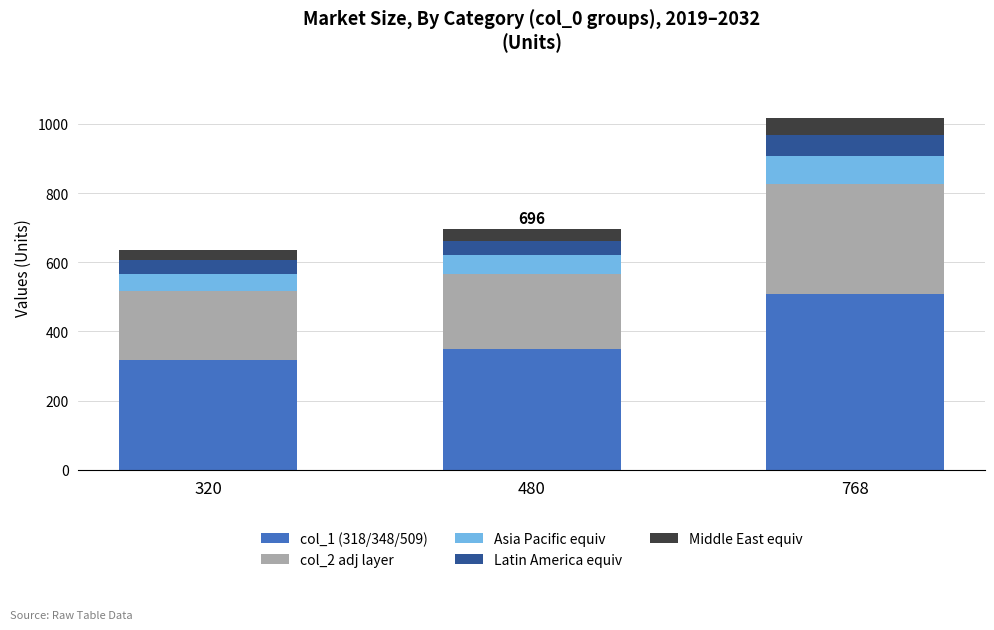

What is the total value across all series at 768?

1018